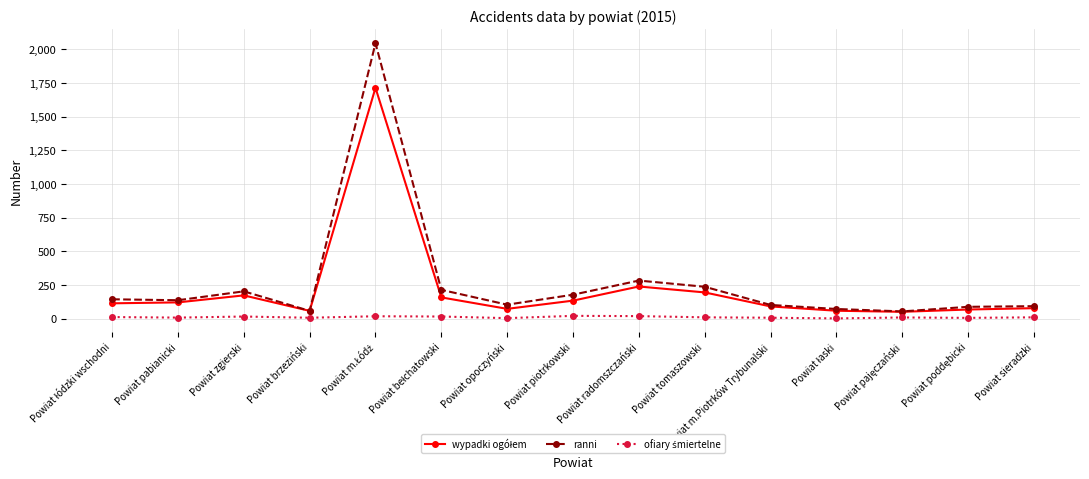

Is it true that ranni equals 204 at Powiat zgierski?

True